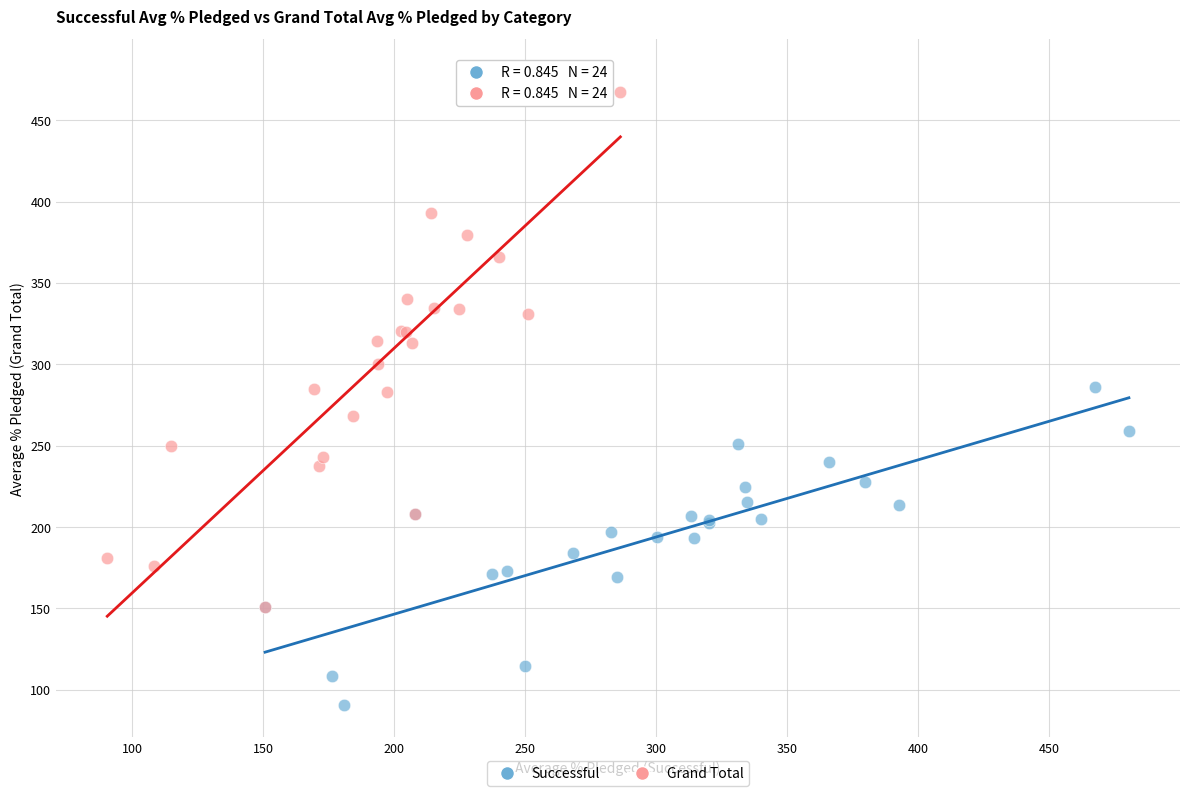

Which series has the largest Y range (max minus min)?

Grand Total